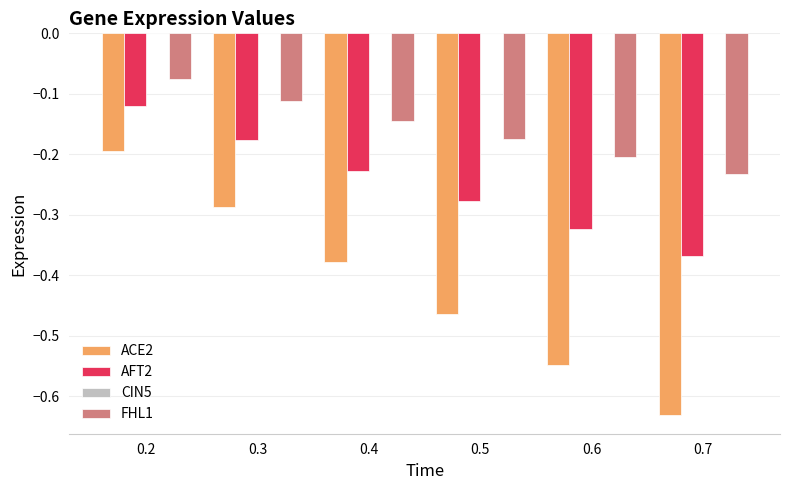

What is the sum of all AFT2 values?

-1.5